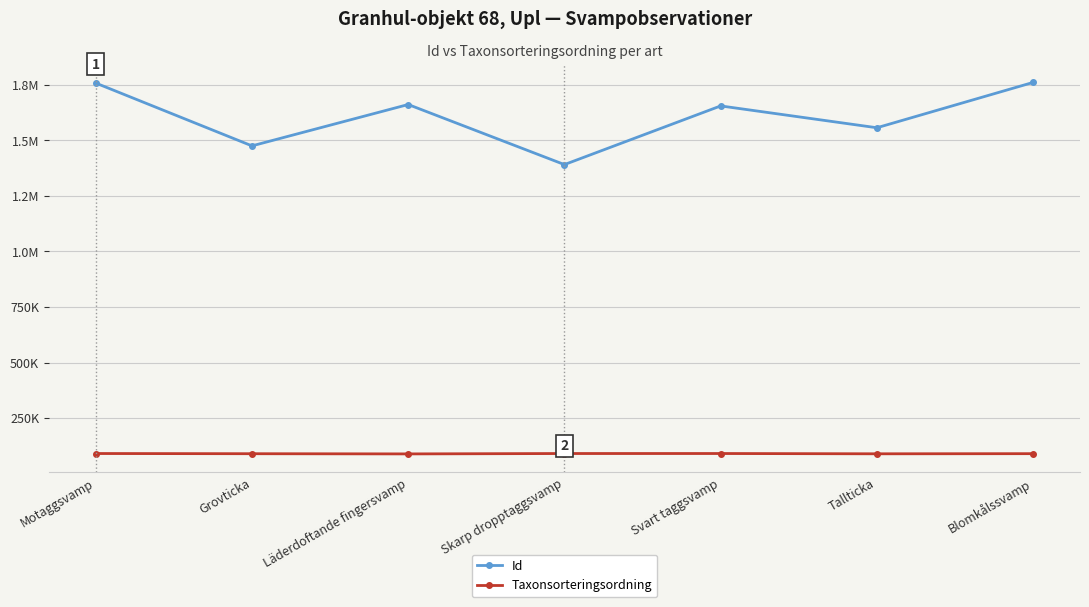

What is the spread (max minus min) of values at Skarp dropptaggsvamp?

1300386